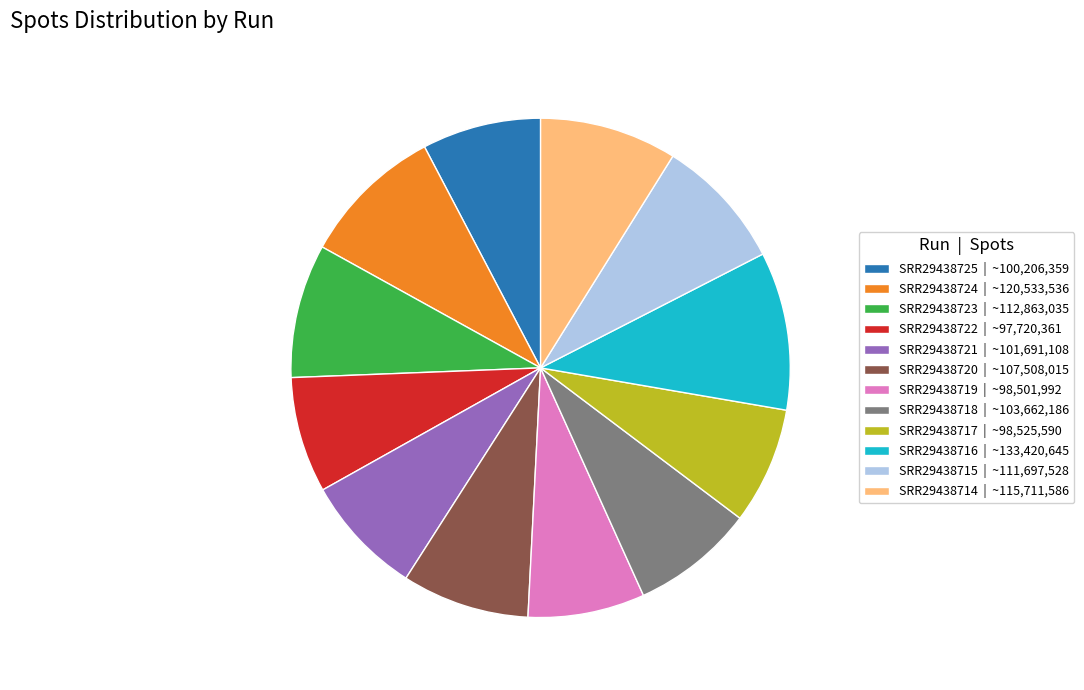

Is it true that SRR29438718 | ~103,662,186 is 19% of the pie?

False